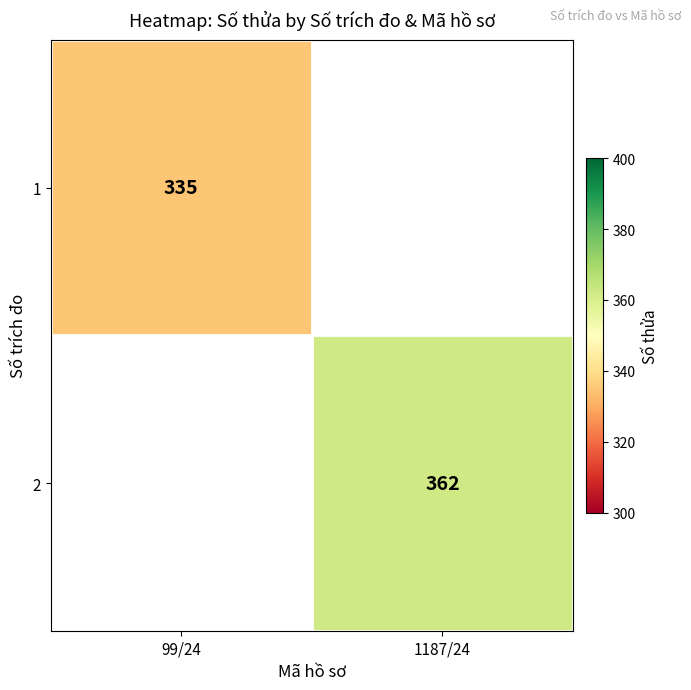

The 1 series shows 335 at 99/24. True or false?

True